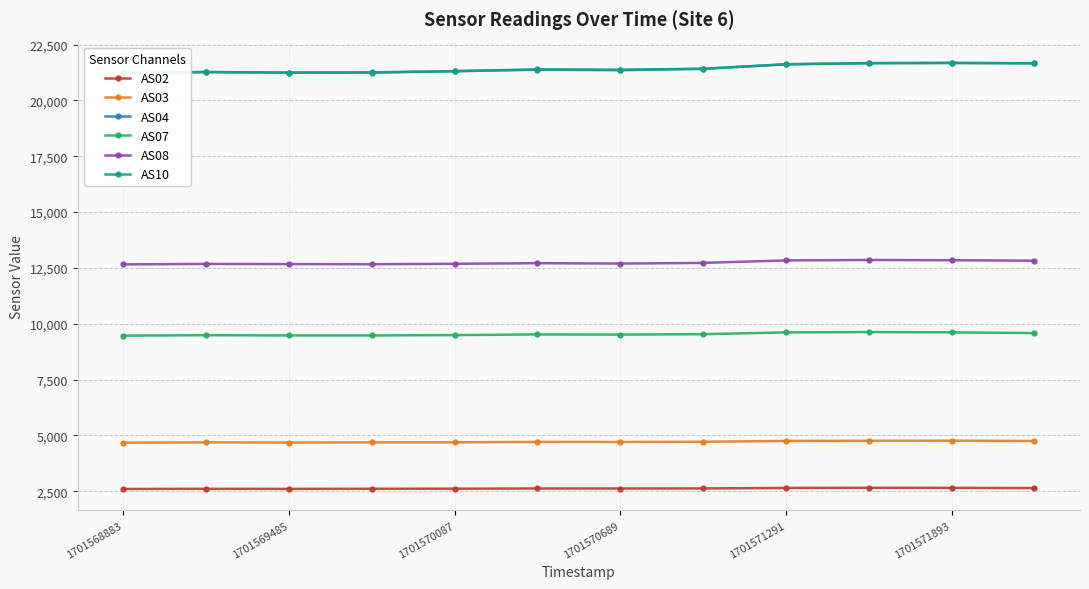

How many values in the AS04 series exceed 21387?

5